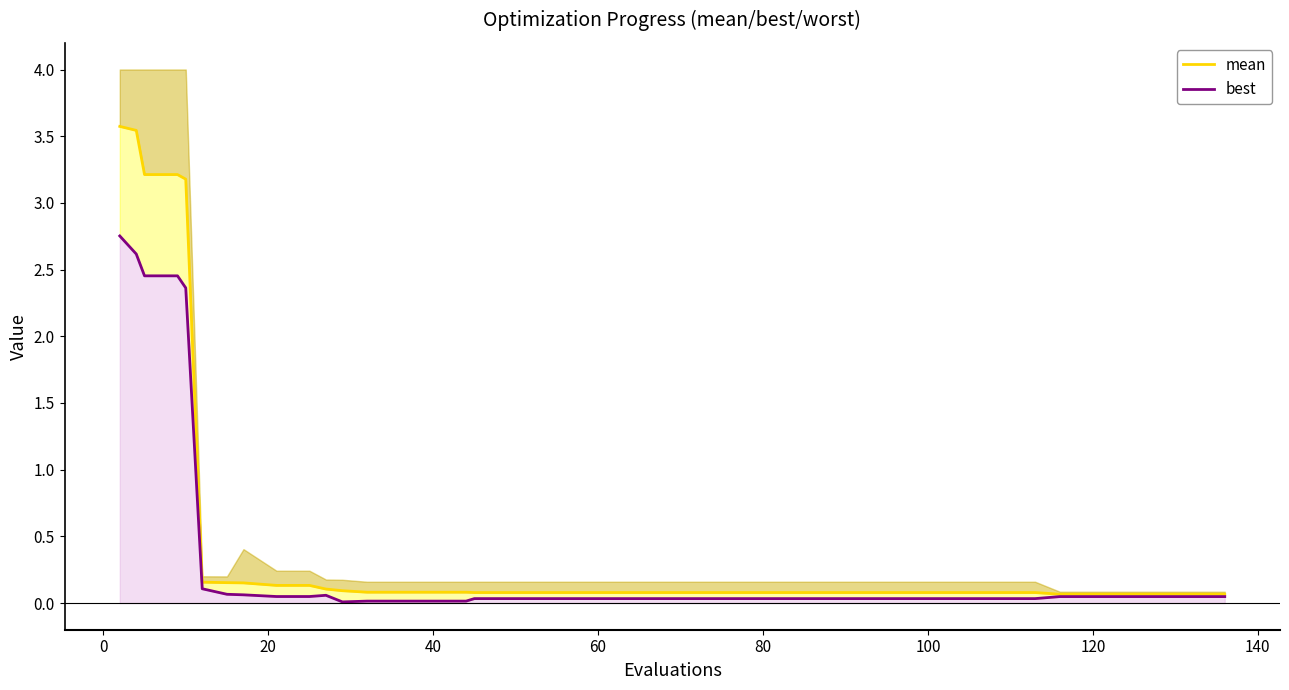

What is the lowest value of the mean series?

0.1